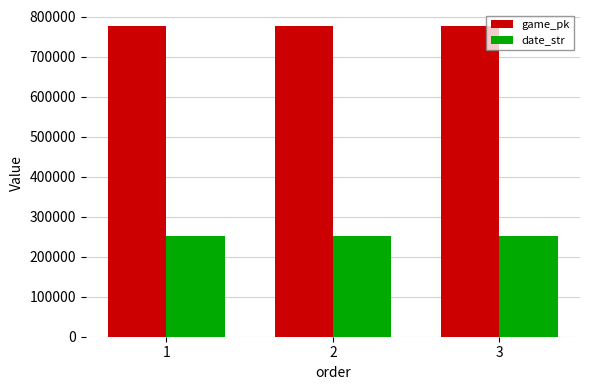

How many data points does each series have?

3